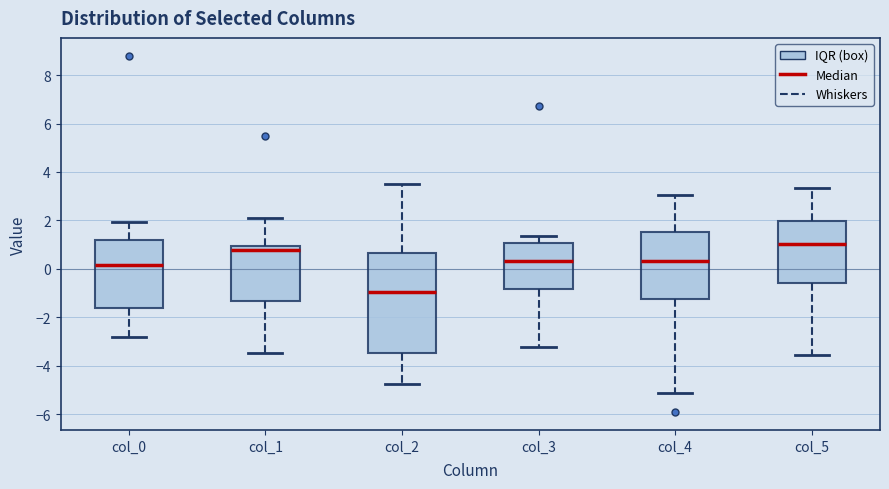

Which box's median line is the highest?

col_5